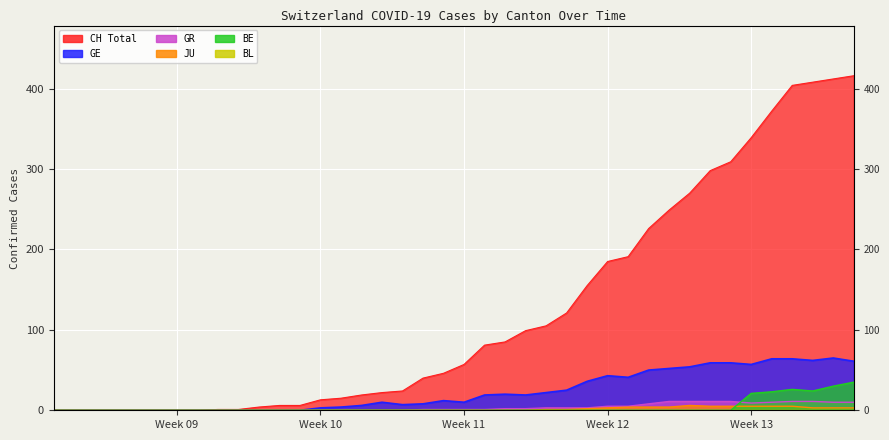

True or false: CH and GR intersect in this chart.

False